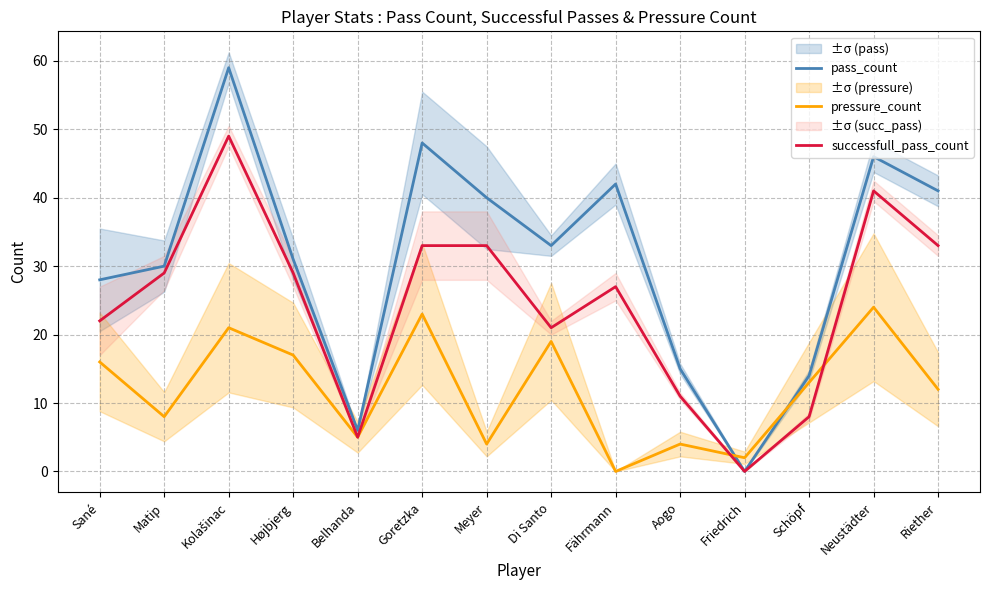

Is it true that pressure_count equals 24 at Neustädter?

True